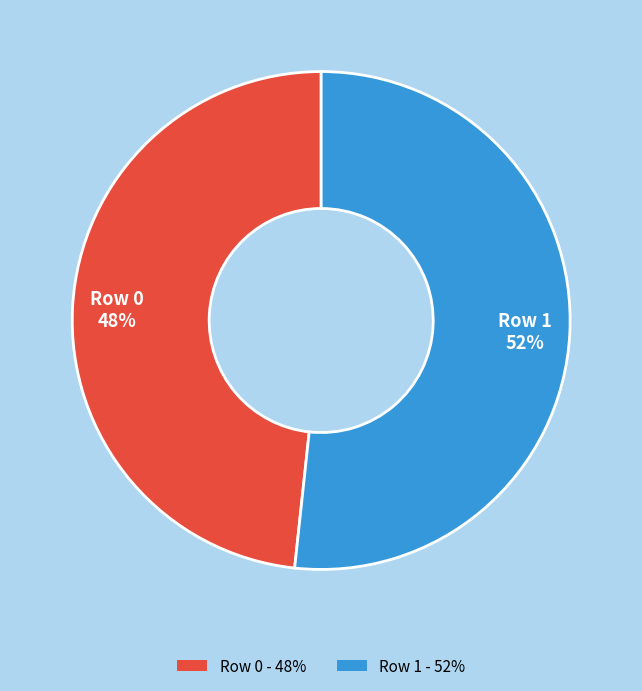

Between Row 1 - 52% and Row 0 - 48%, which is larger?

Row 1 - 52%